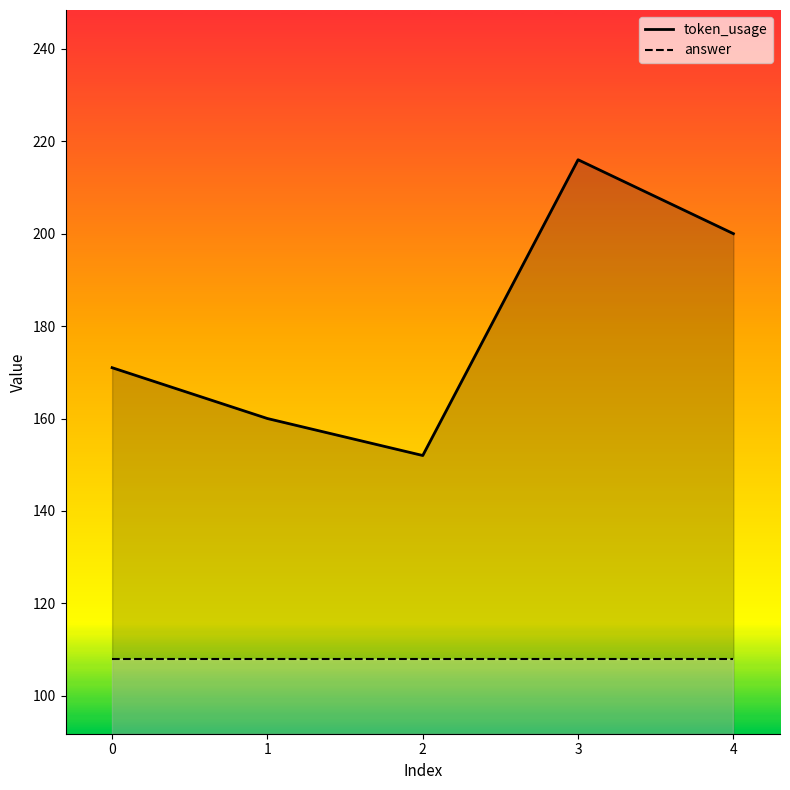

What is the smallest value displayed?

152